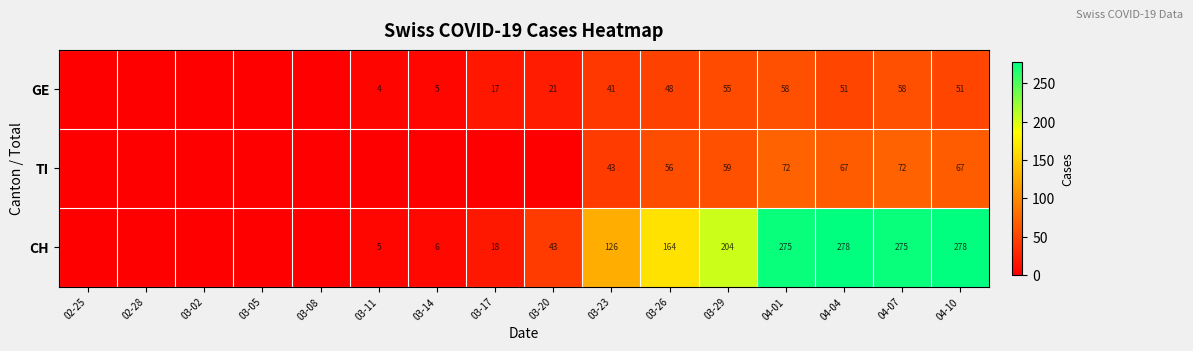

At 03-29, list the series in order from smallest to largest.

GE, TI, CH